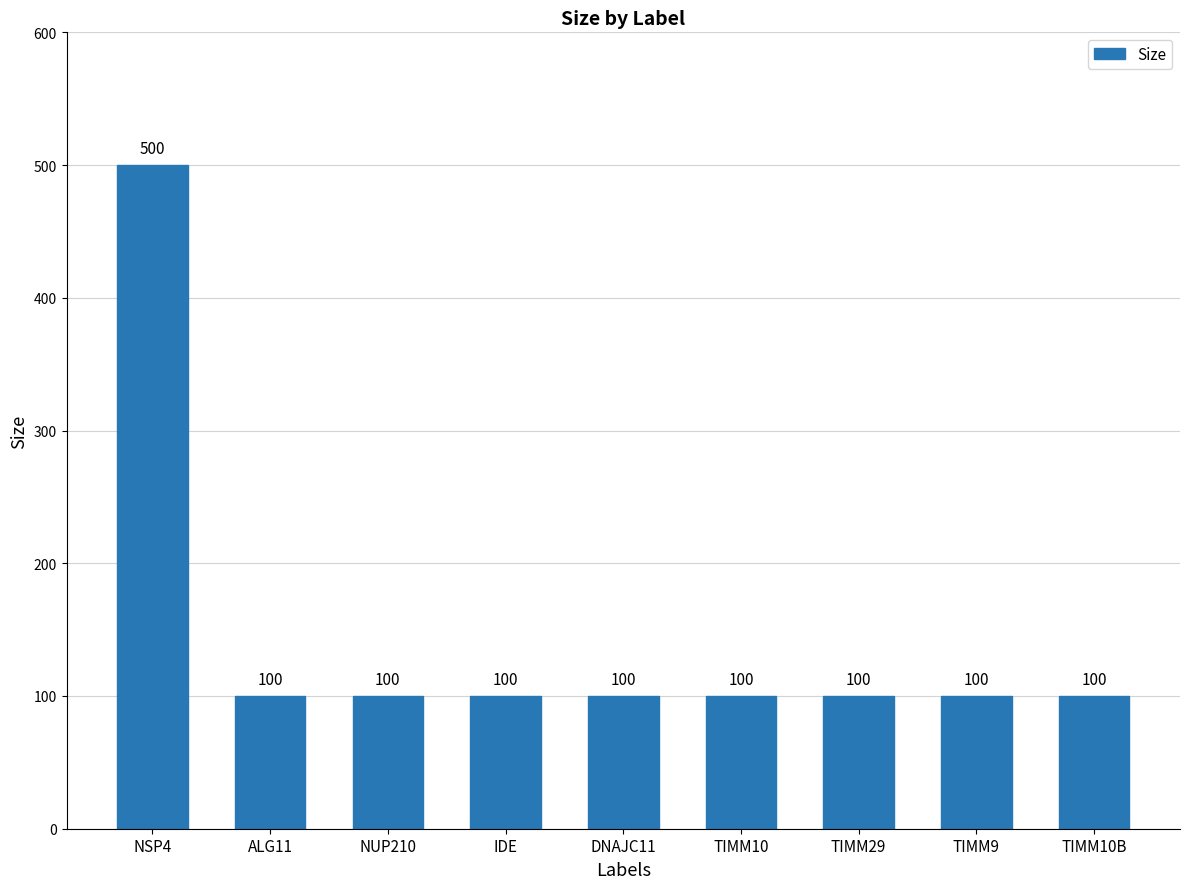

How many bars are there in total?

9